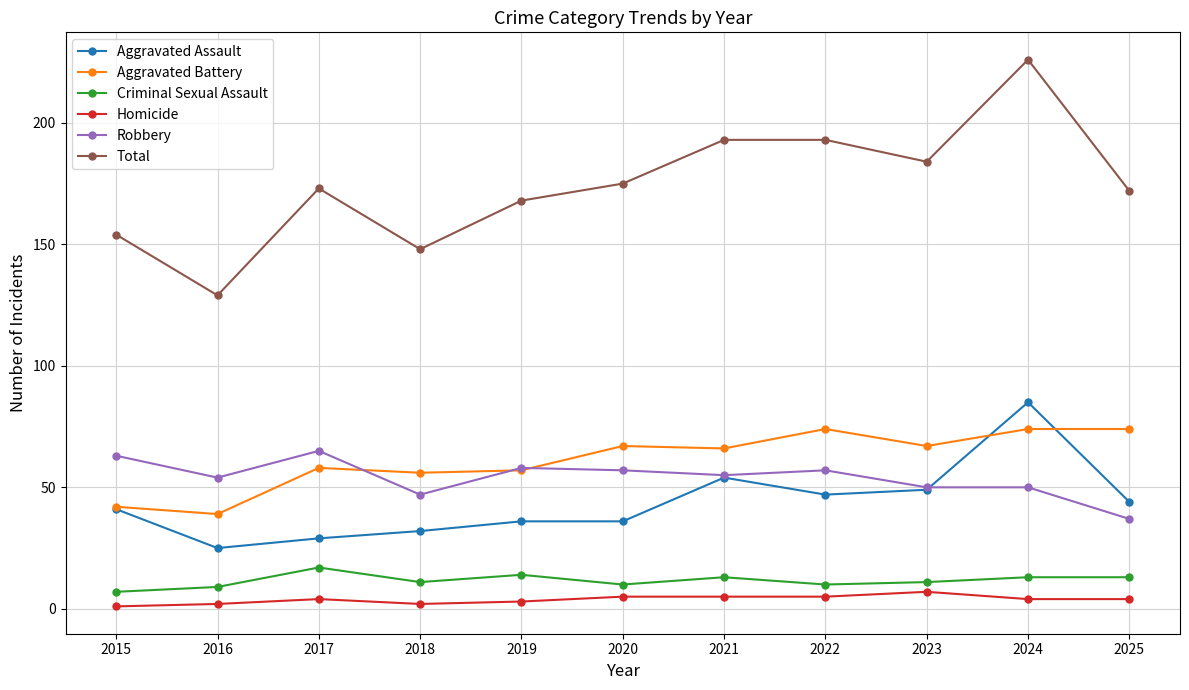

Count the number of categories in the chart.

11